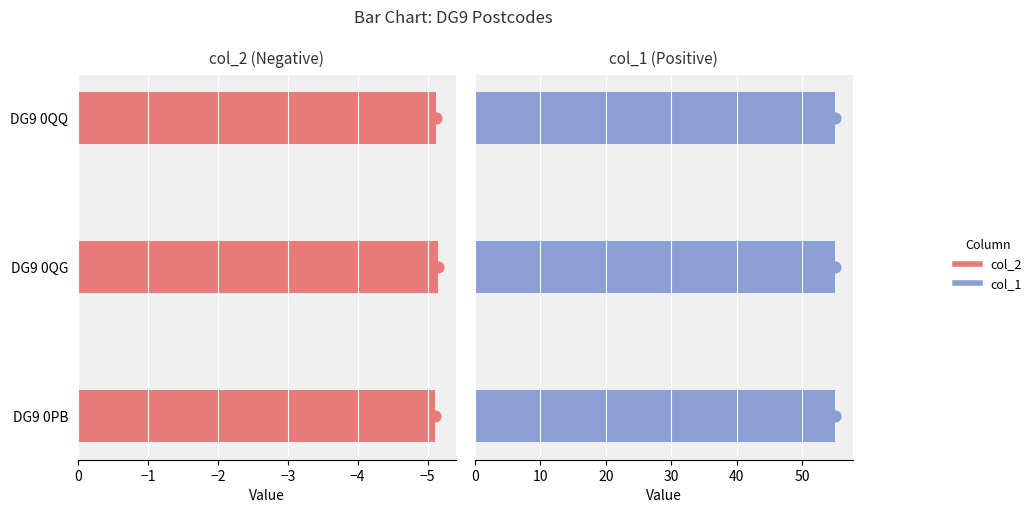

Which series contains the lowest Y value?

col_2